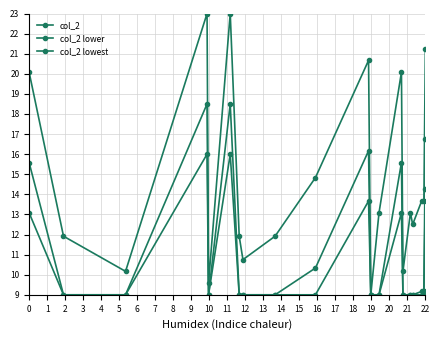

What is the difference between the maximum and minimum values in the col_2 lowest series?

7.0